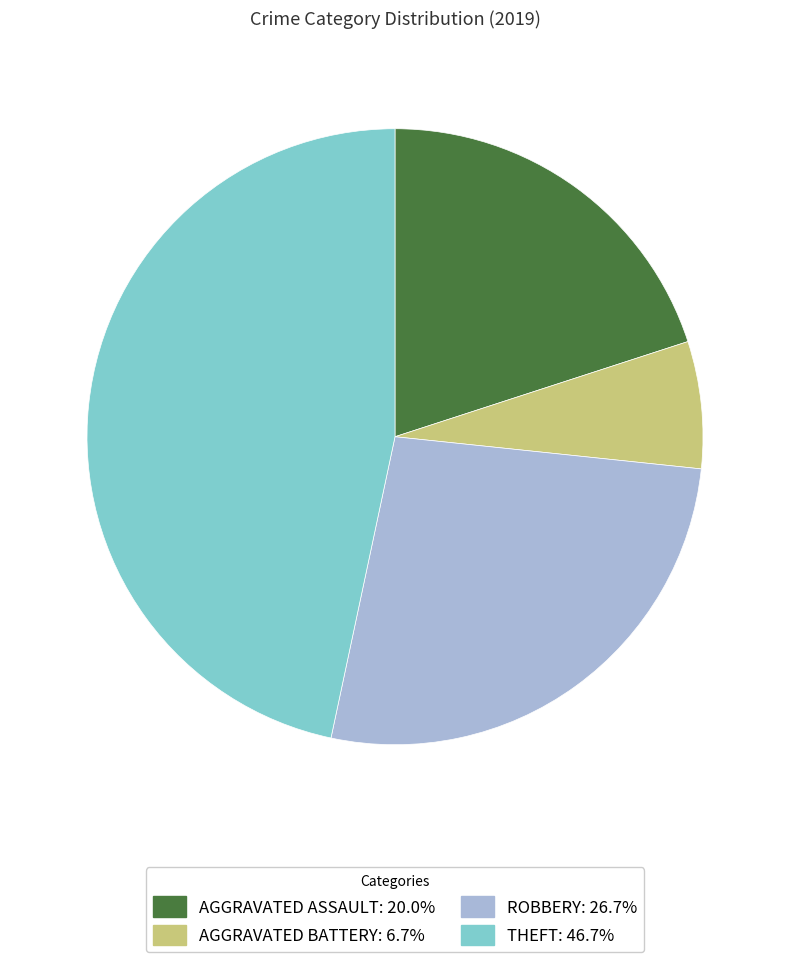

Approximately how many times larger is the value at AGGRAVATED ASSAULT: 20.0% compared to AGGRAVATED BATTERY: 6.7%?

3.0